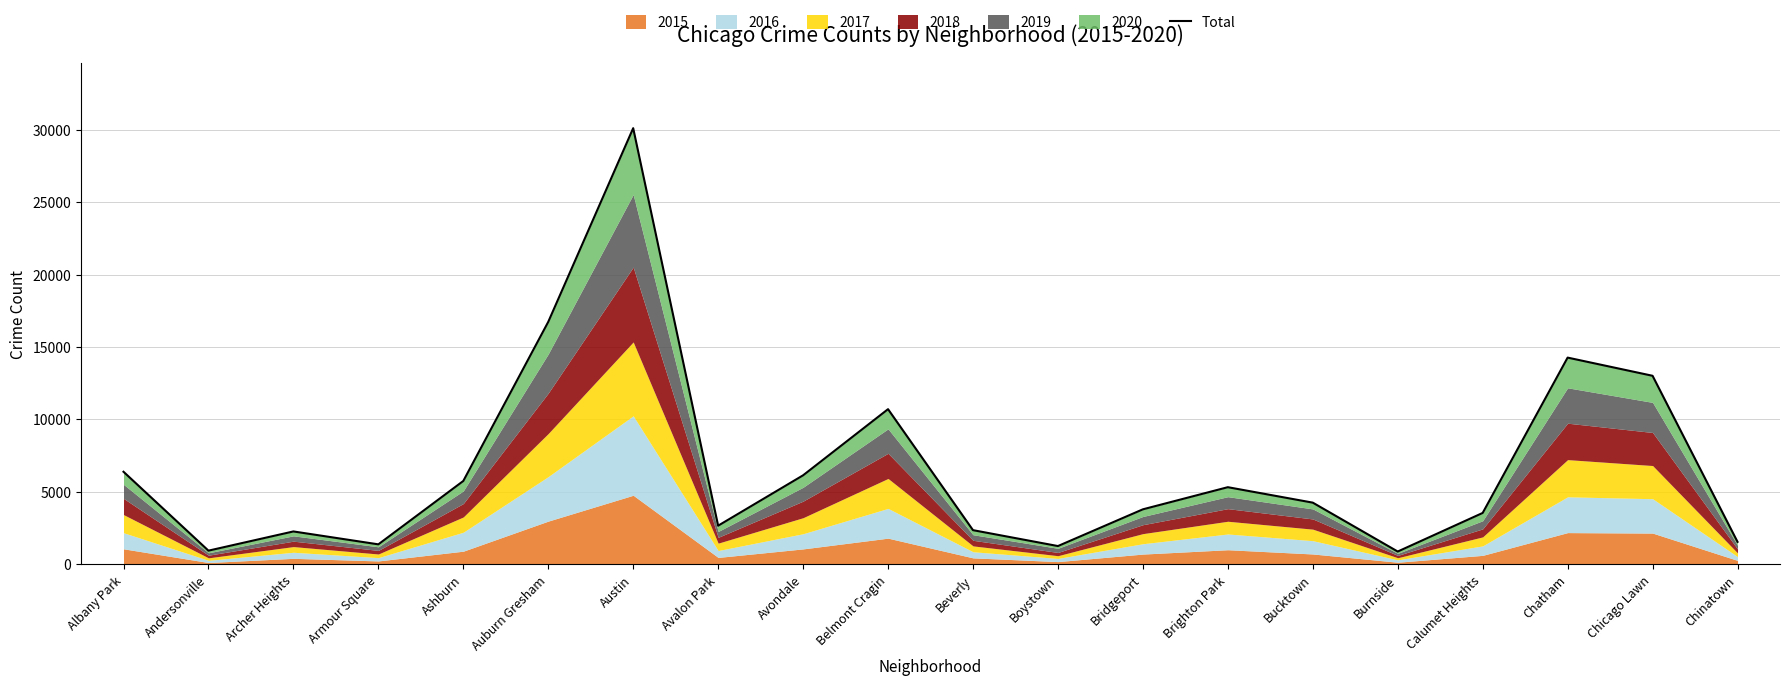

How many data points are less than 4261?

10